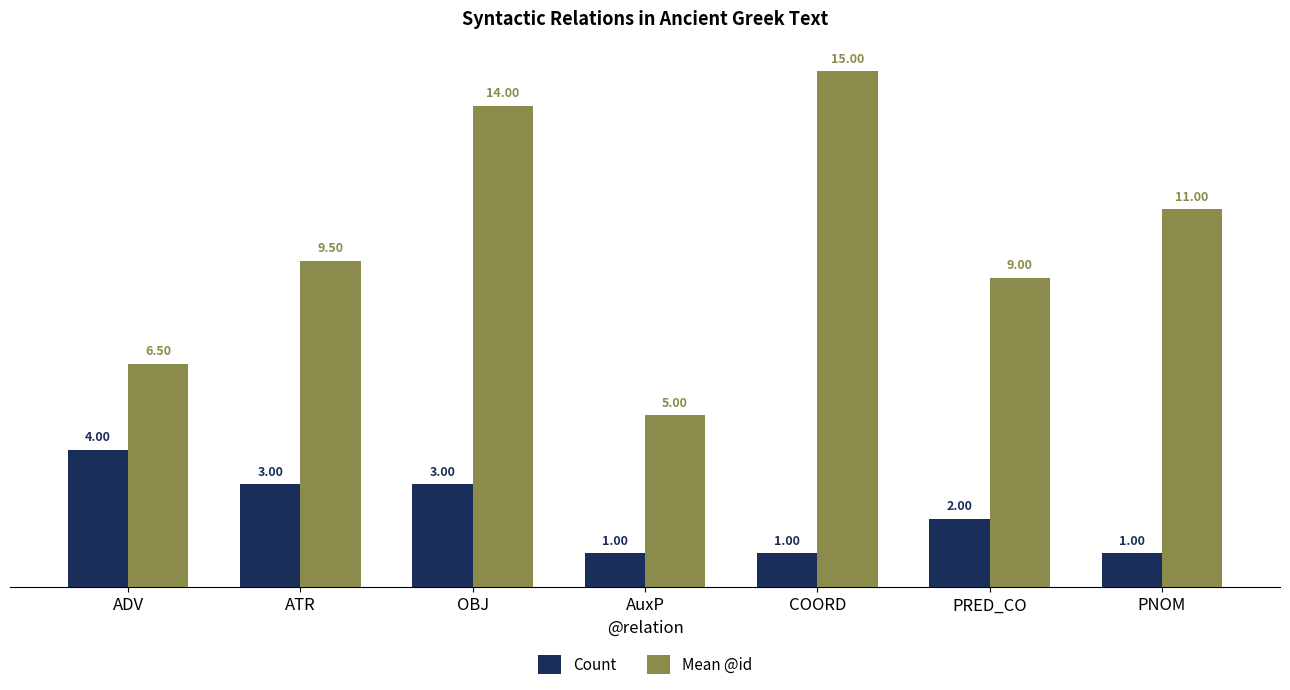

List the series in order of their overall mean, highest first.

Mean @id, Count